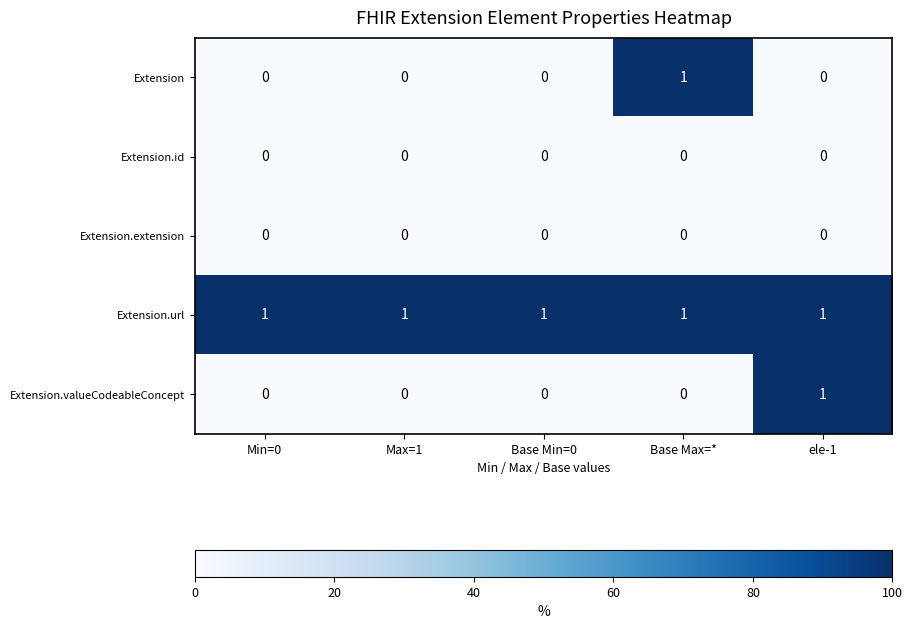

At how many categories does at least one series exceed 0?

5